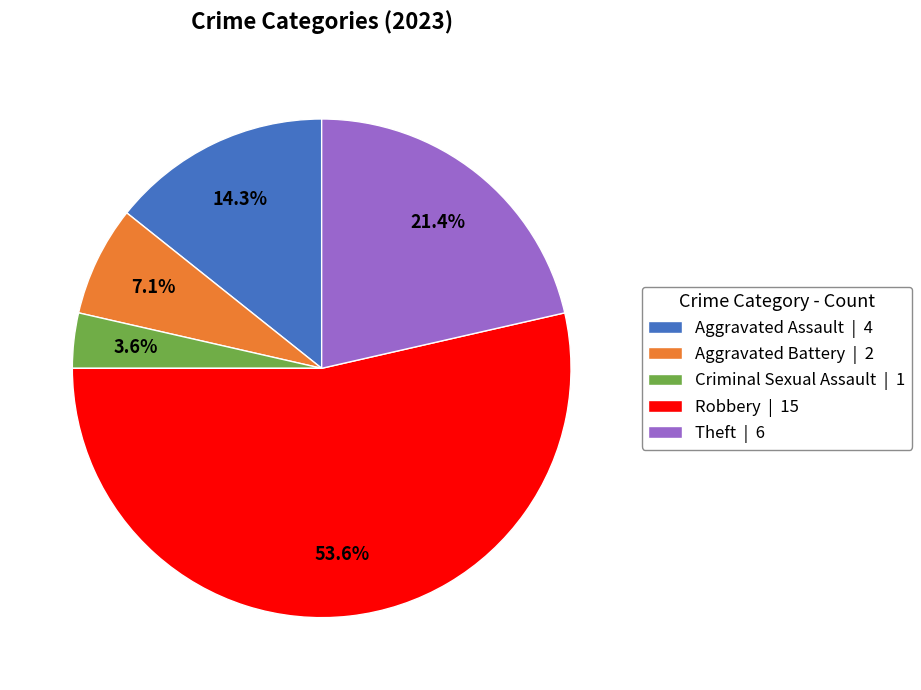

To the nearest percent, what percentage of the pie is Robbery?

54%